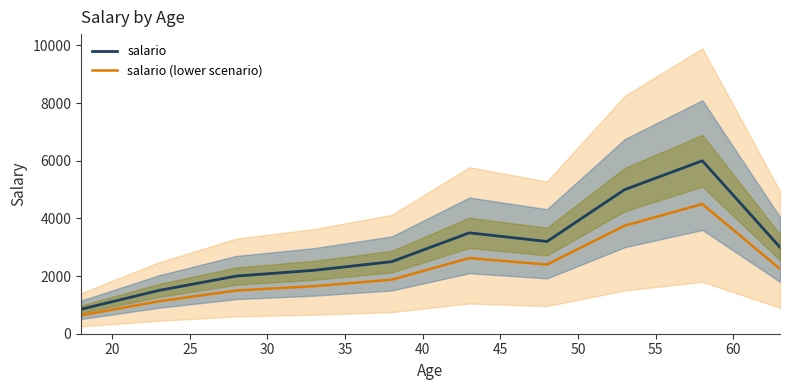

Rank the series by their maximum value, from lowest to highest.

salario (lower scenario), salario